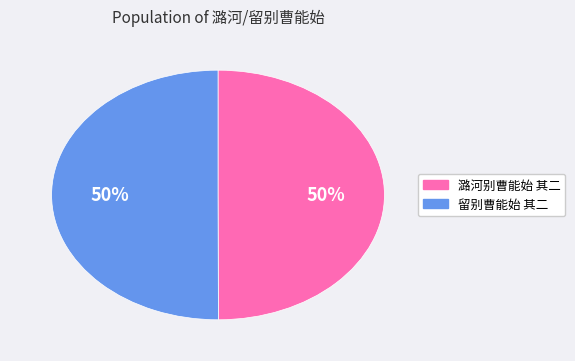

Approximately how many times larger is the value at 留别曹能始 其二 compared to 潞河别曹能始 其二?

1.0